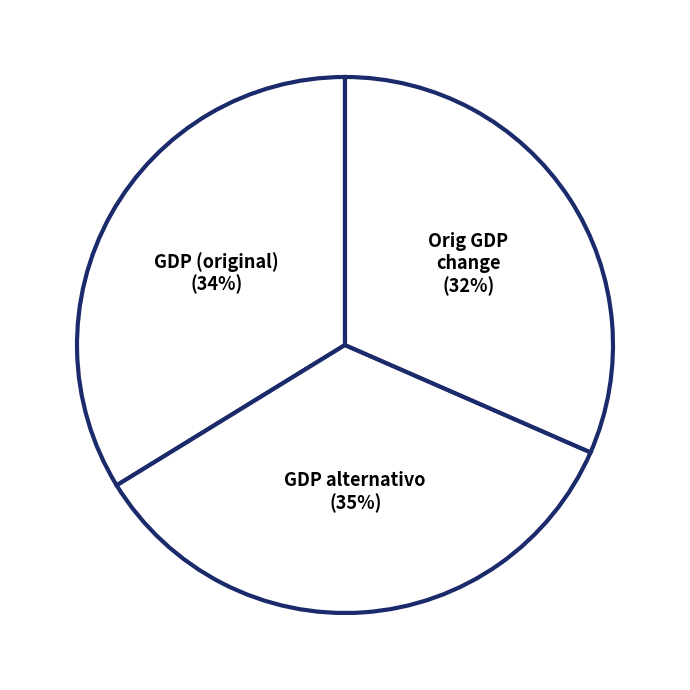

Does Orig GDP change account for over 50% of the chart?

No